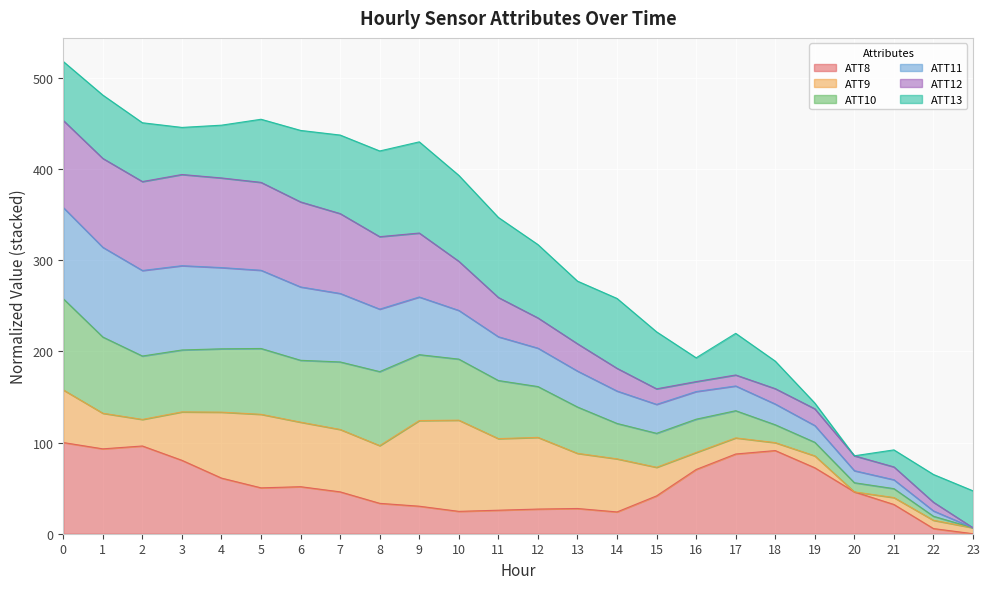

What is the maximum value for ATT8?

100.0